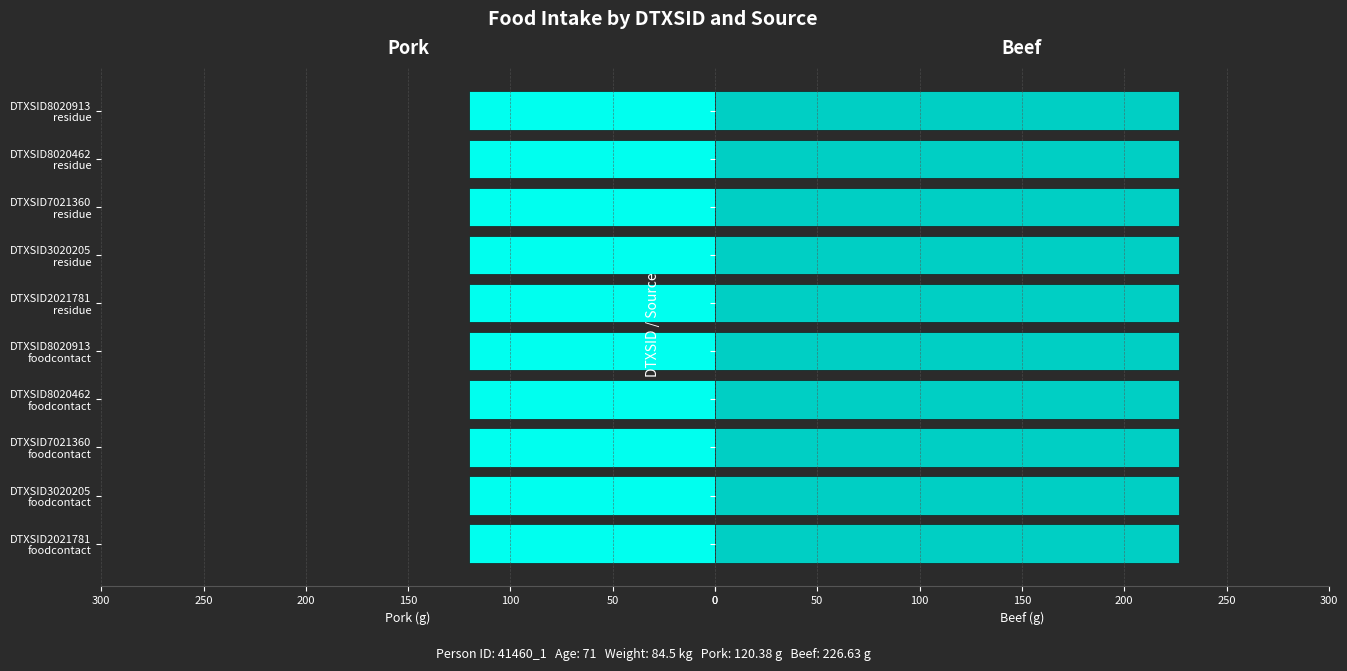

The value of beef at DTXSID7021360
residue is 307.8. True or false?

False